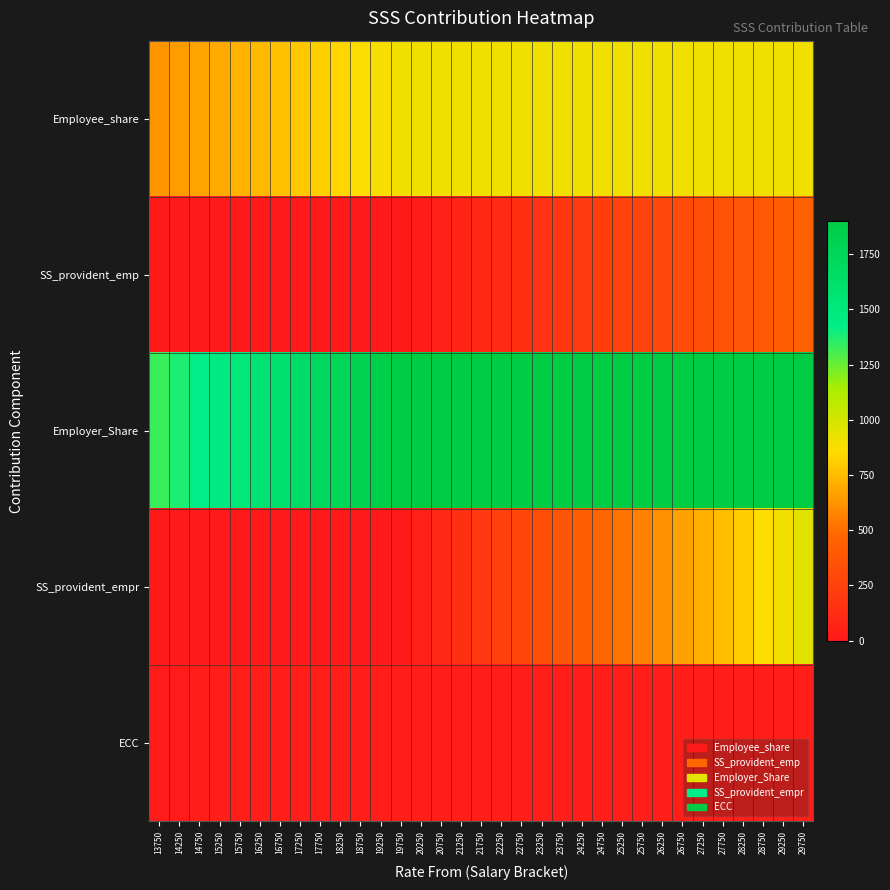

At how many categories does at least one series exceed 1765?

23